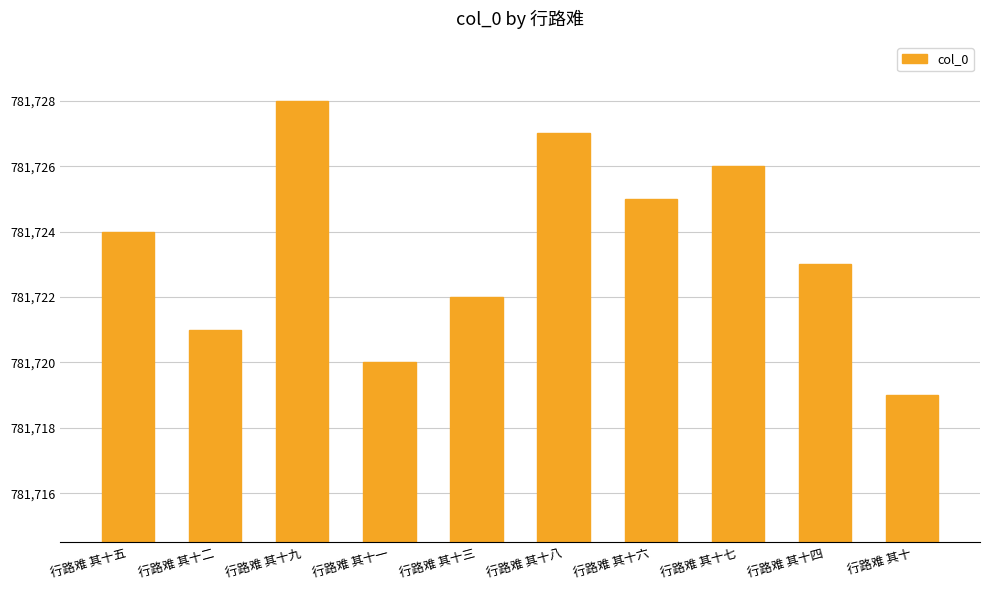

Reading right to left, transcribe all the data shown in this chart.

行路难 其十=781719	行路难 其十四=781723	行路难 其十七=781726	行路难 其十六=781725	行路难 其十八=781727	行路难 其十三=781722	行路难 其十一=781720	行路难 其十九=781728	行路难 其十二=781721	行路难 其十五=781724